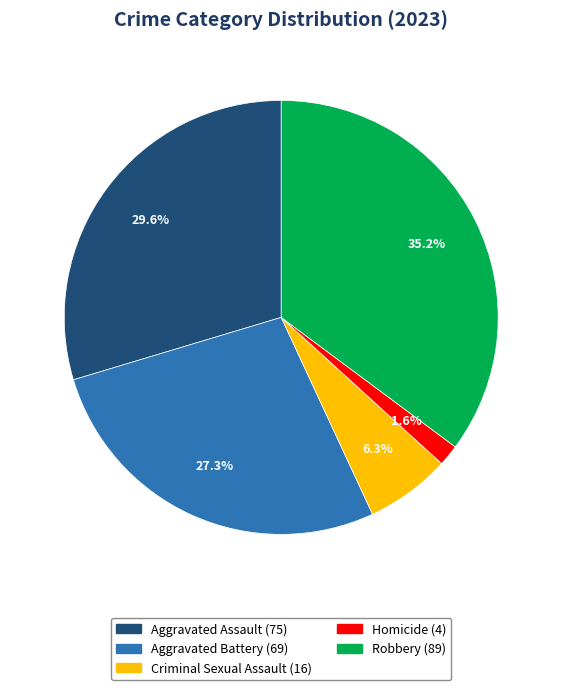

Approximately how many times larger is the value at Robbery compared to Aggravated Battery?

1.3